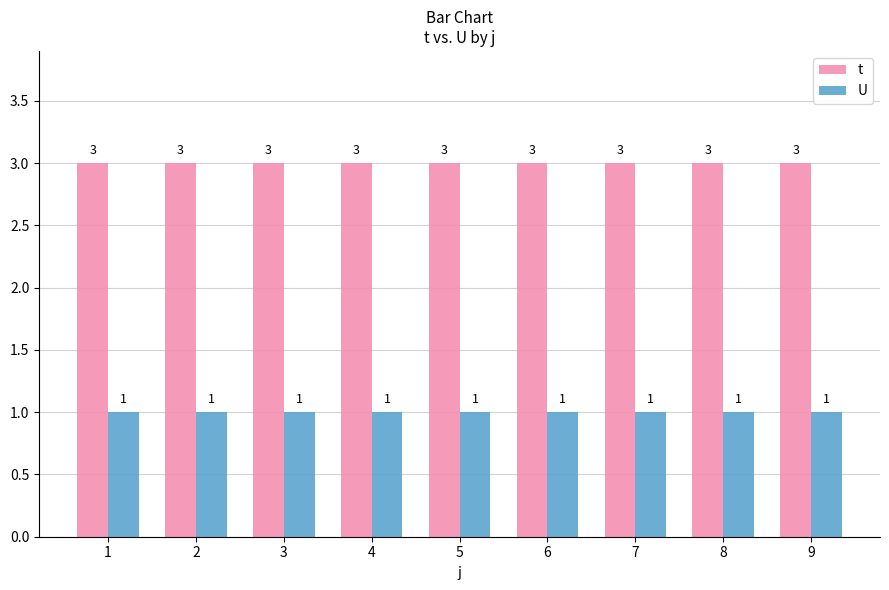

What is the difference between the highest and lowest values at 3?

2